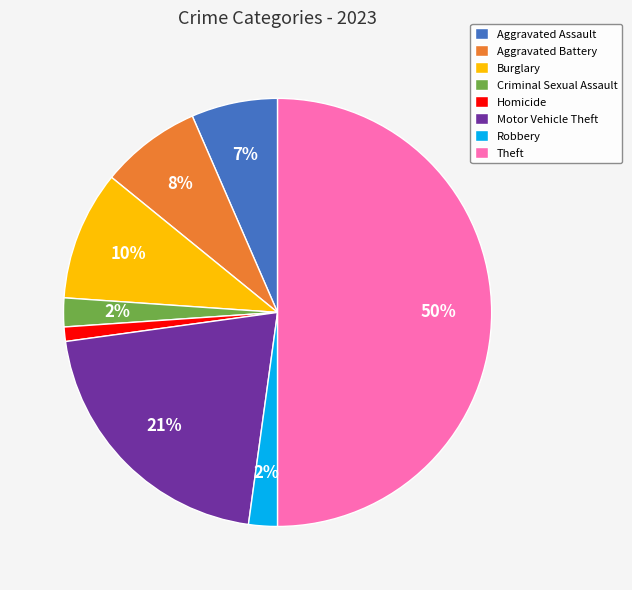

Is the sum of Motor Vehicle Theft and Criminal Sexual Assault greater than half?

No